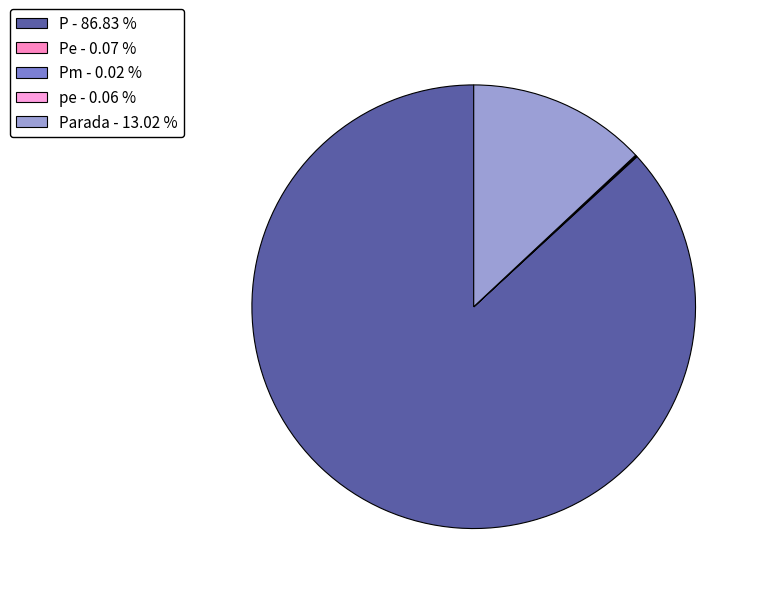

What is the smallest slice in the pie chart?

Pm